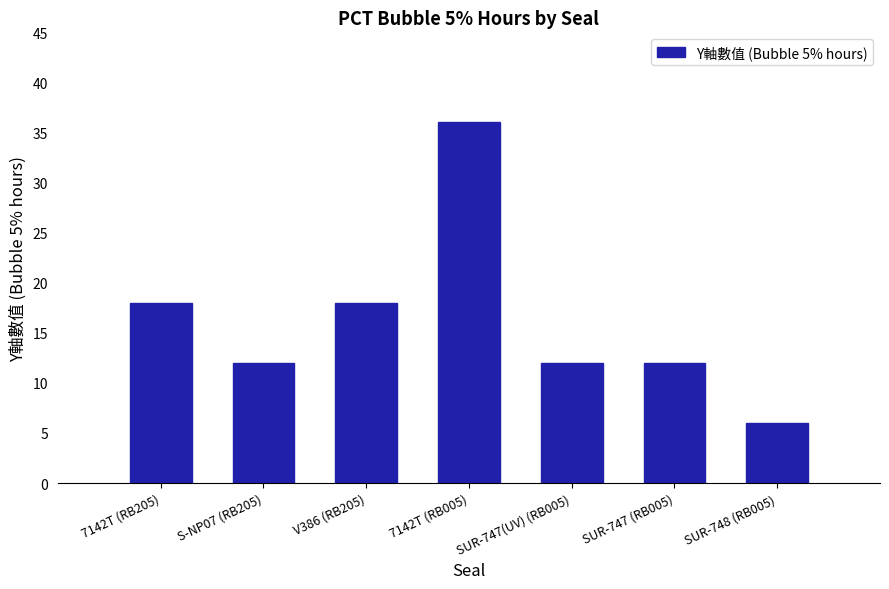

What is the sum of the values at SUR-748 (RB005) and V386 (RB205)?

24